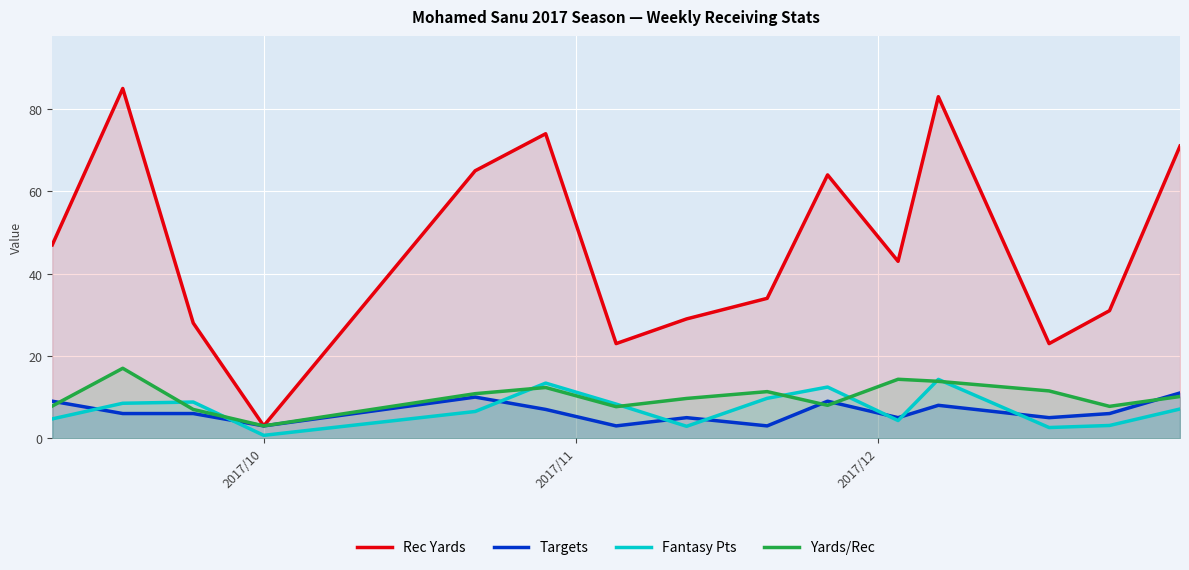

Which series has the largest range (max minus min)?

Rec Yards